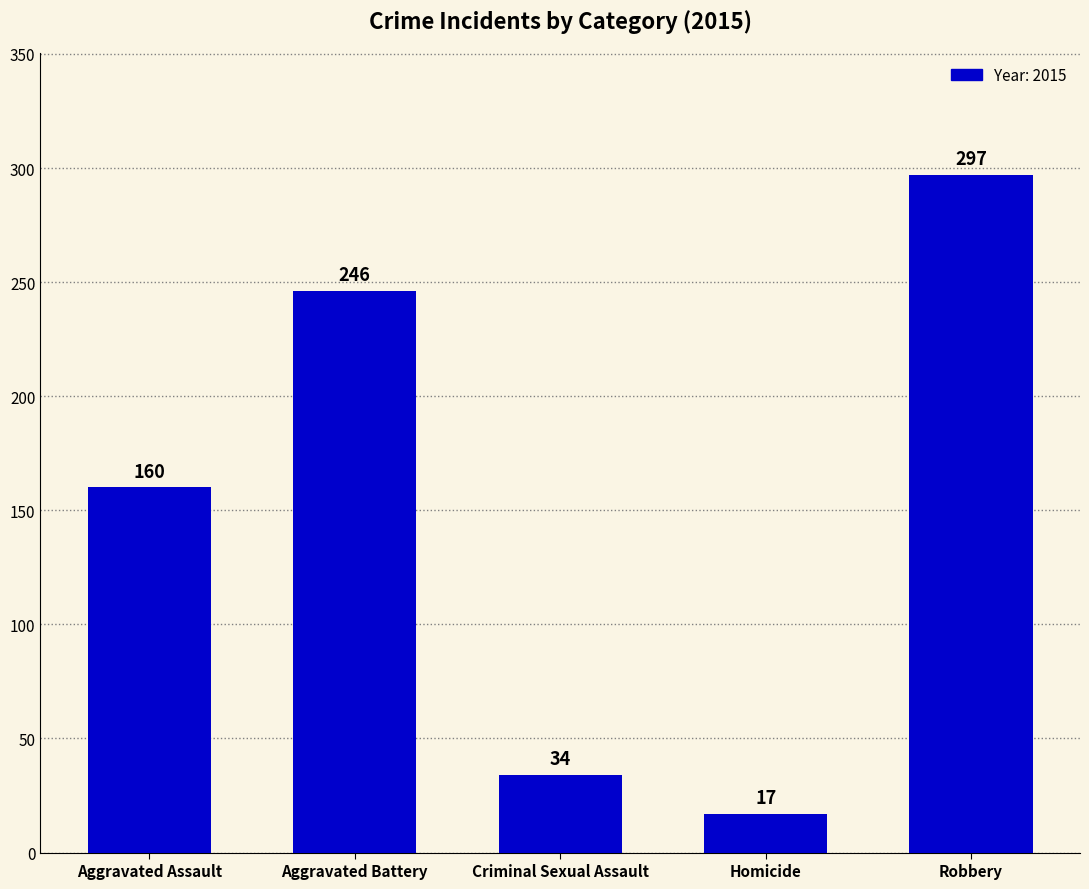

What is the maximum value shown in the chart?

297